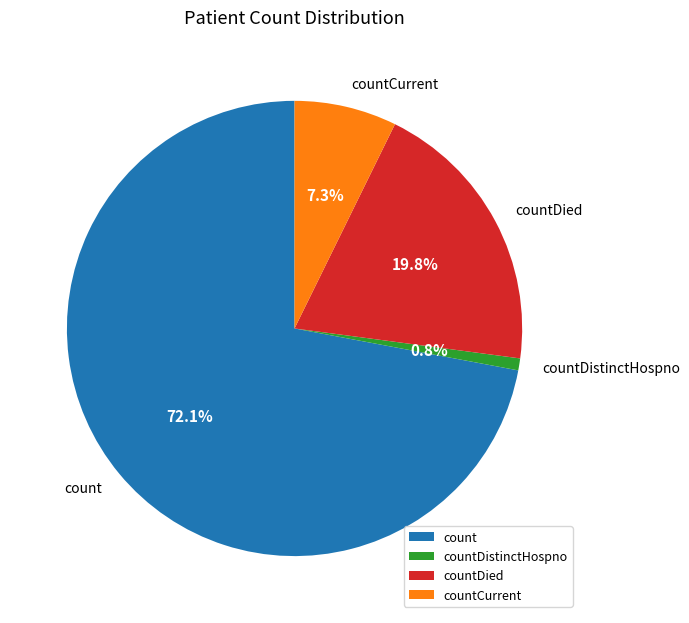

To the nearest percent, what portion does countDistinctHospno represent?

1%